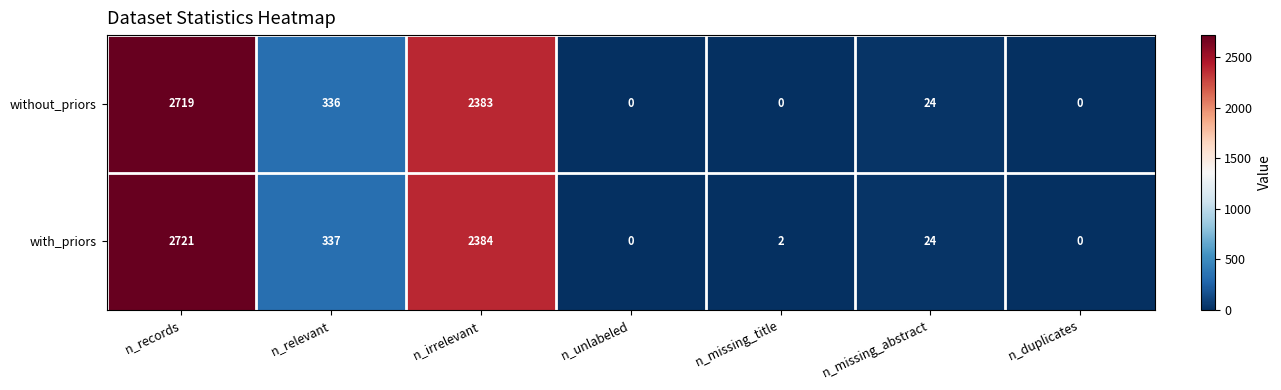

Which series has the largest range (max minus min)?

with_priors